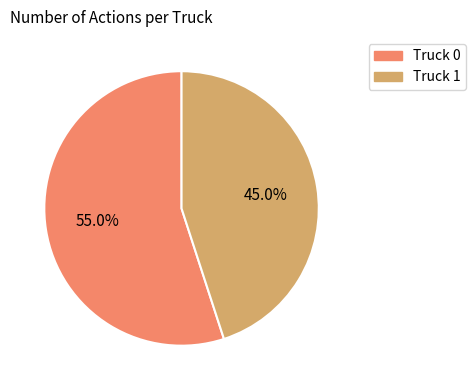

Between Truck 1 and Truck 0, which is larger?

Truck 0